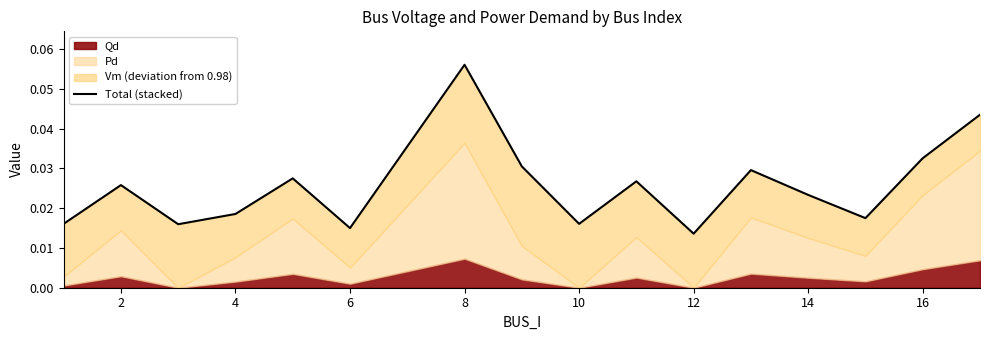

What is the greatest value displayed?

0.1